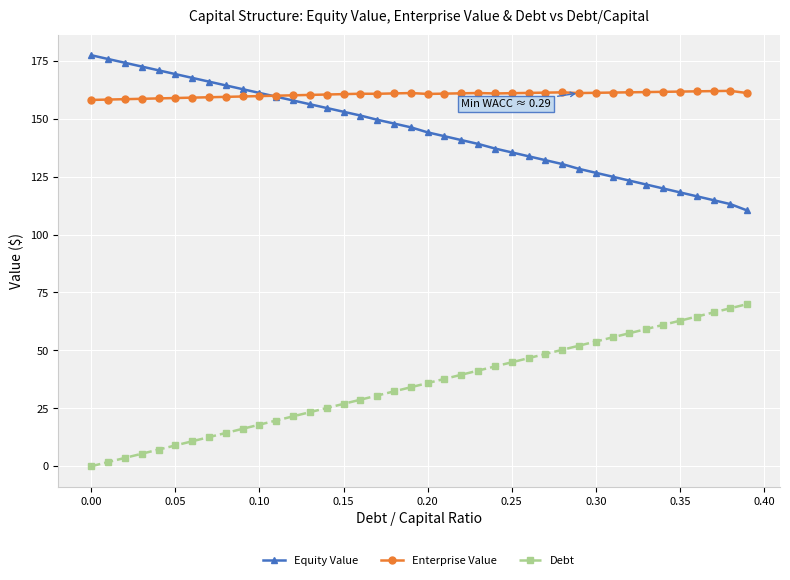

How many values in the Debt series are below 35?

20